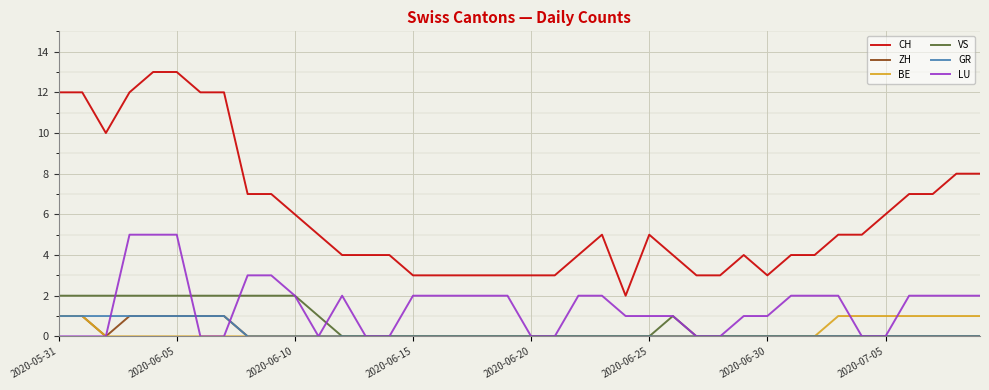

Which series has the widest spread of values?

CH